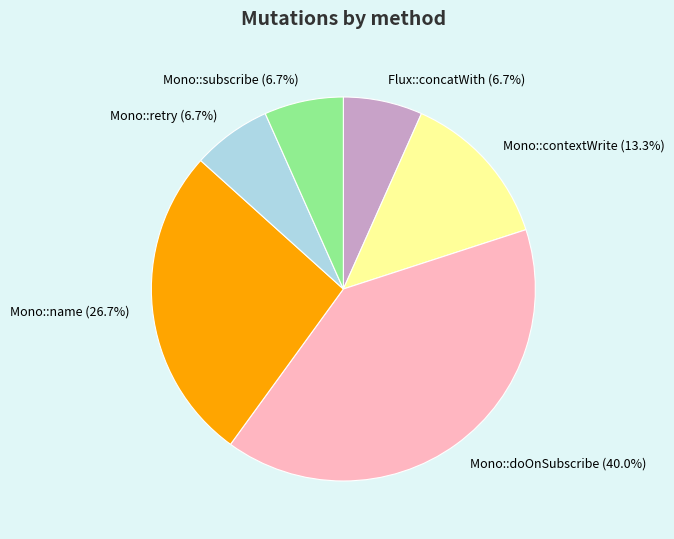

Which has a higher value, Mono::name or Mono::subscribe?

Mono::name